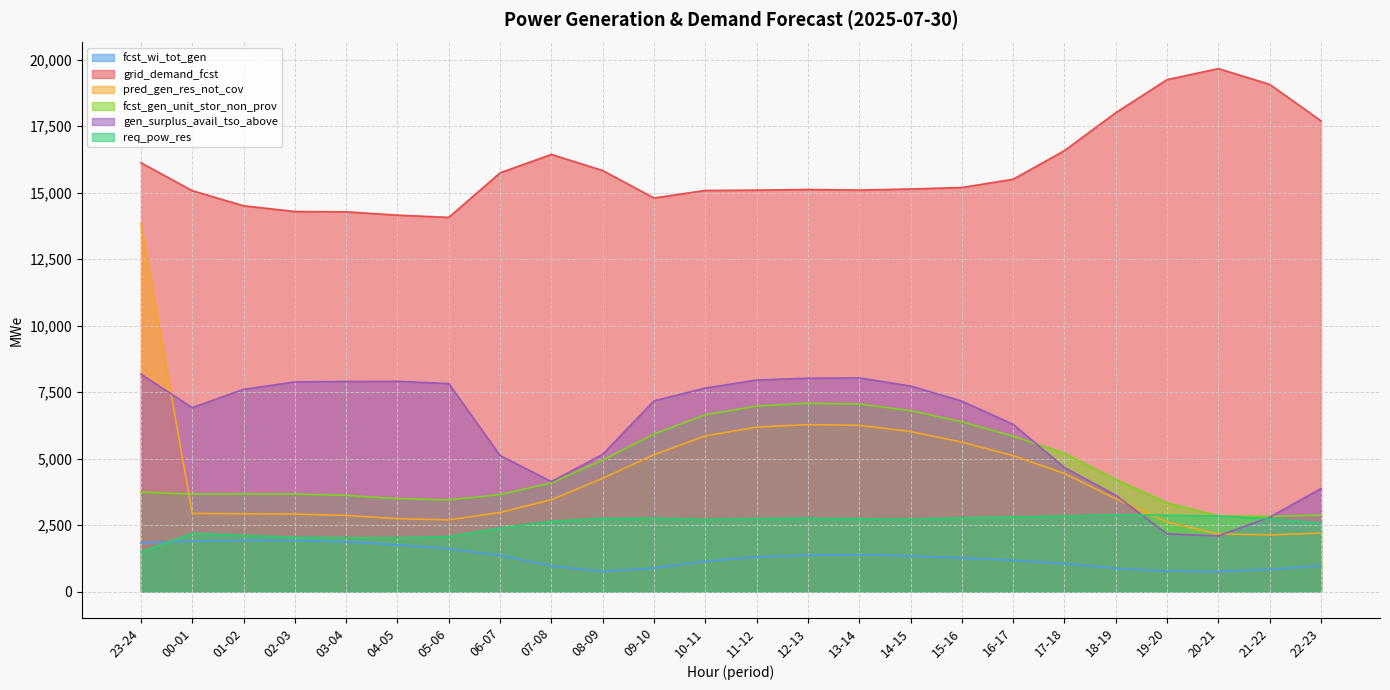

At 19-20, list the series in order from smallest to largest.

fcst_wi_tot_gen, gen_surplus_avail_tso_above, pred_gen_res_not_cov, req_pow_res, fcst_gen_unit_stor_non_prov, grid_demand_fcst